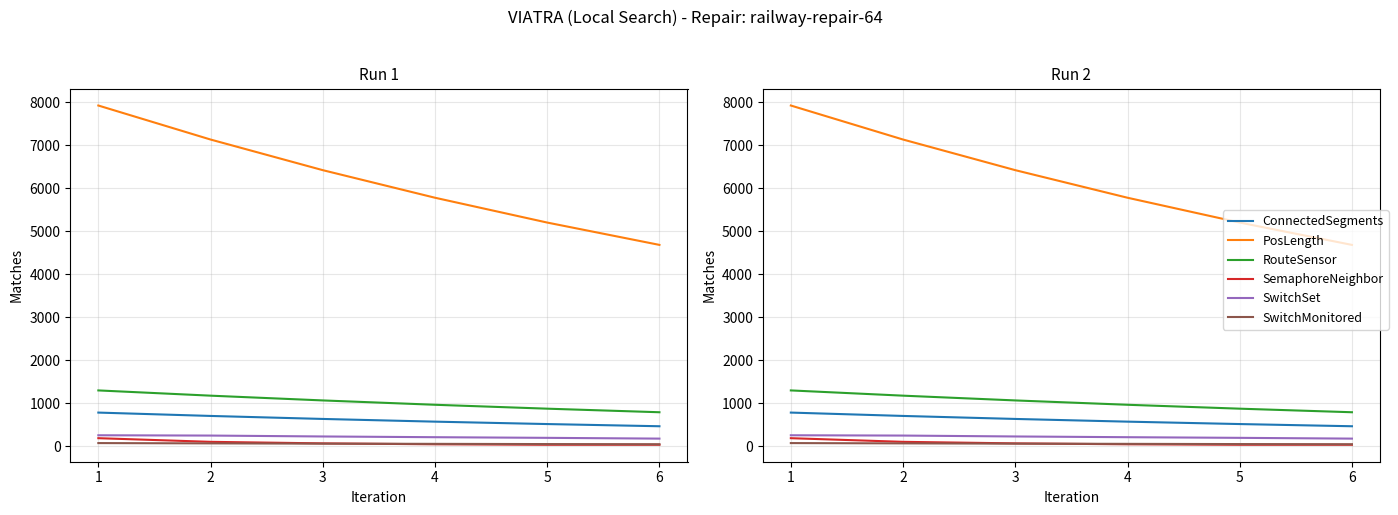

How many lines are shown in the chart?

6